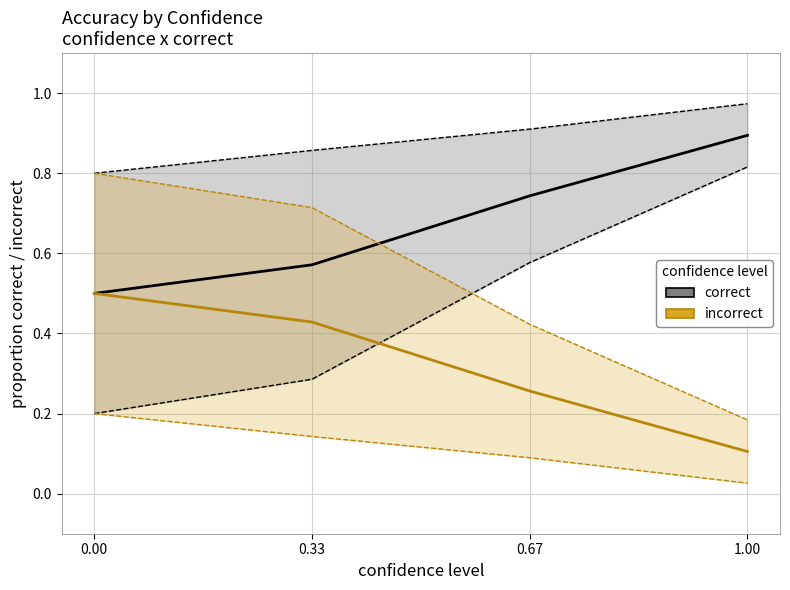

What is the difference between the highest and lowest values at 1.00?

0.8